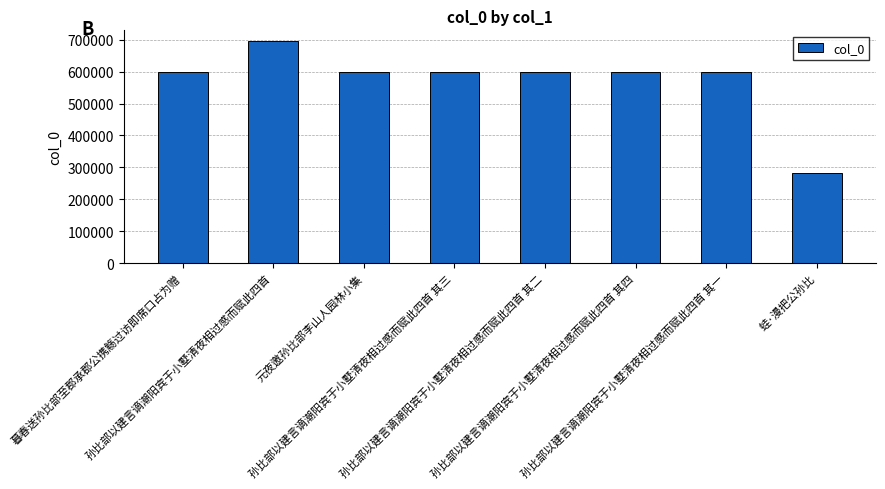

What position from the left is 元夜邀孙比部李山人园林小集?

3